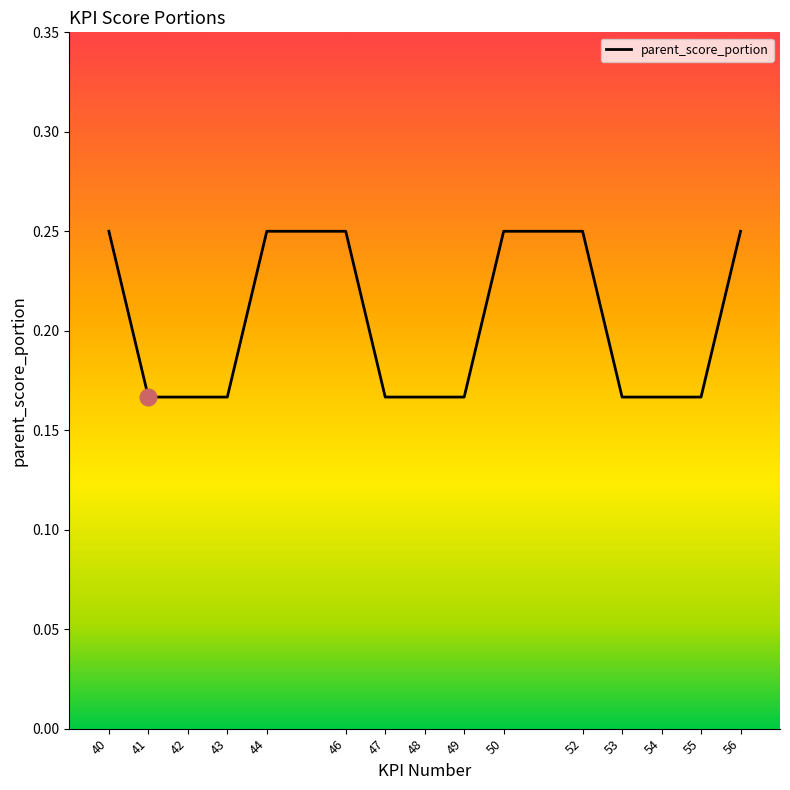

What is the change in value from 49 to 52?

+0.1